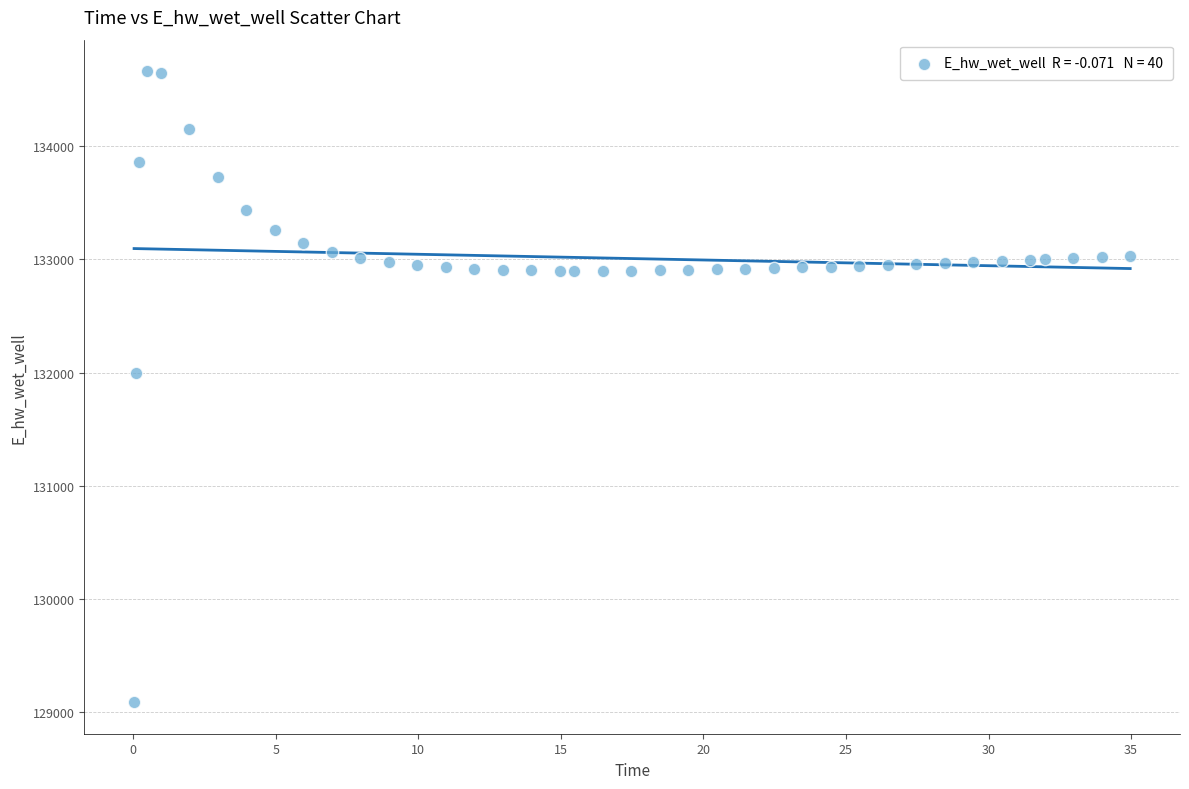

What Y value in the scatter plot is closest to 131874?

131996.3